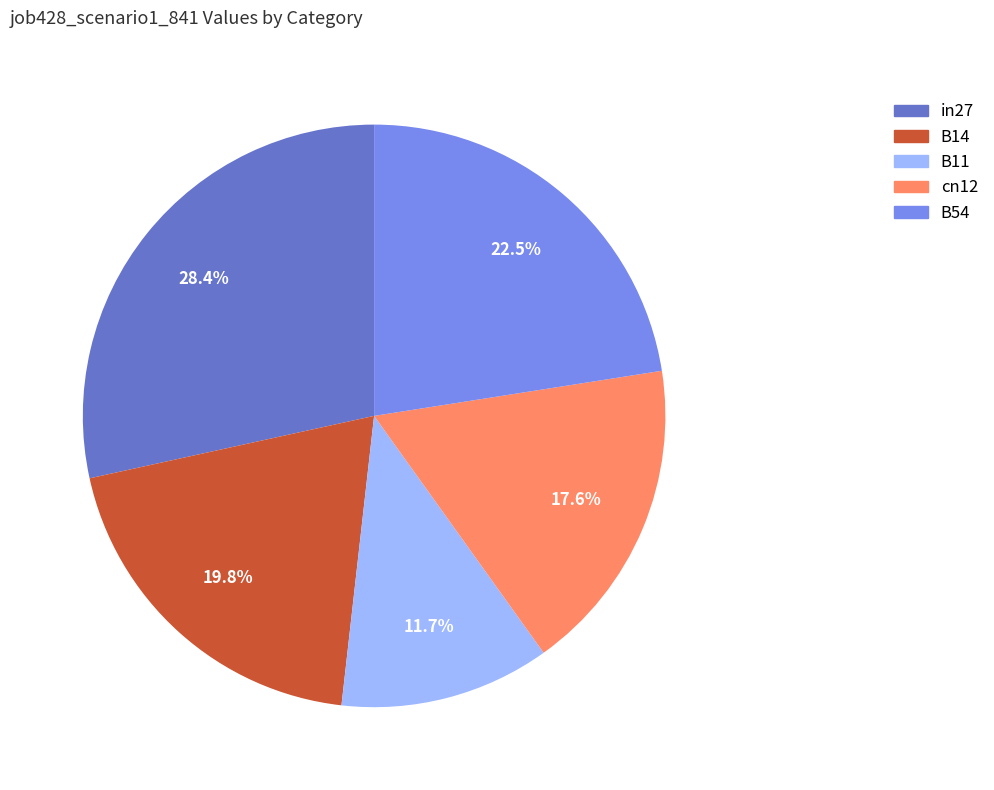

Between B54 and B14, which is larger?

B54